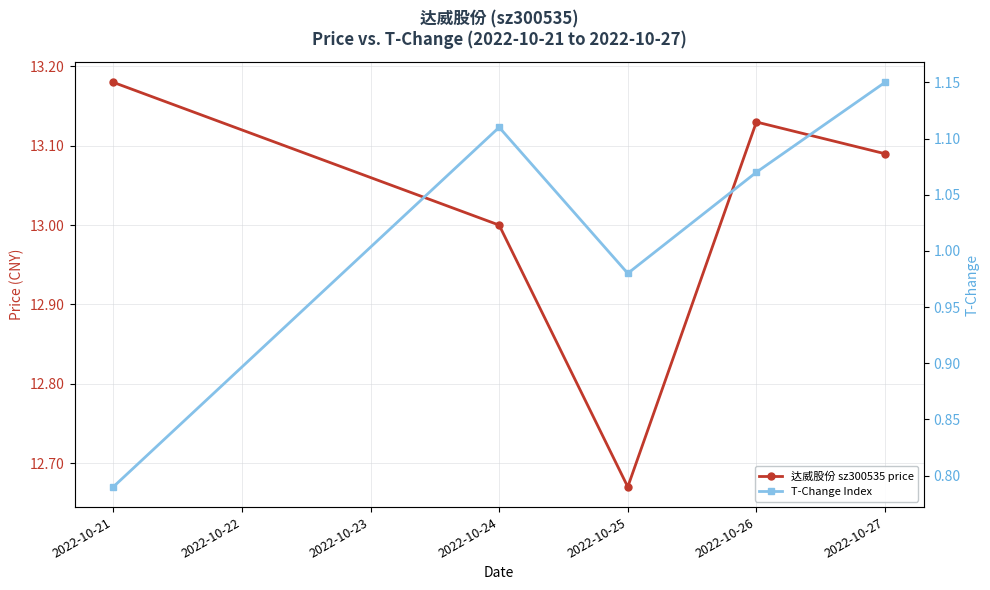

How many data points in T-Change Index are above 1?

3